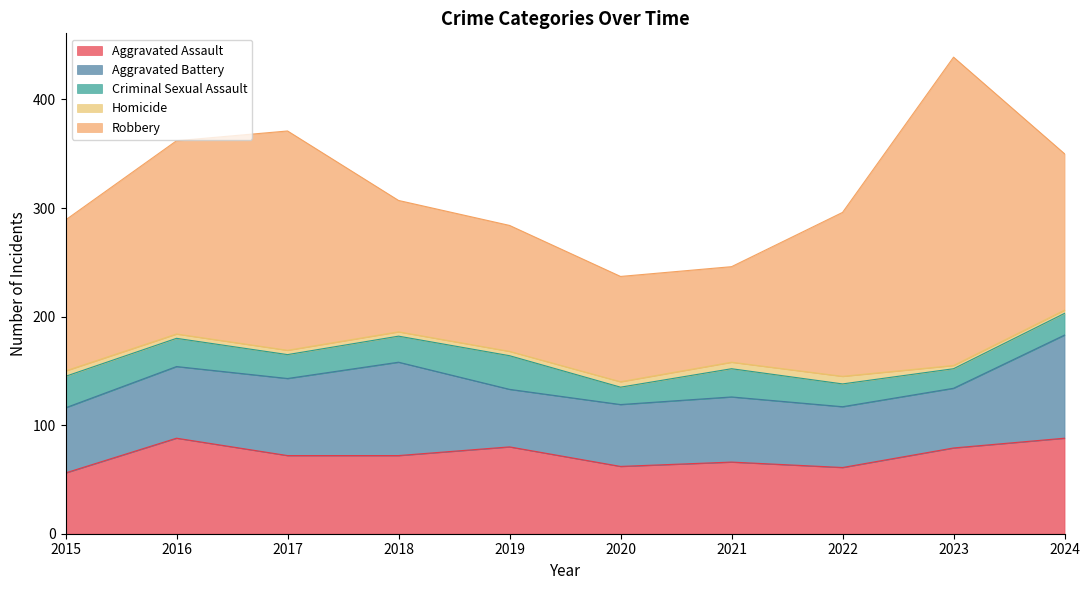

What is the lowest value of the Aggravated Assault series?

56